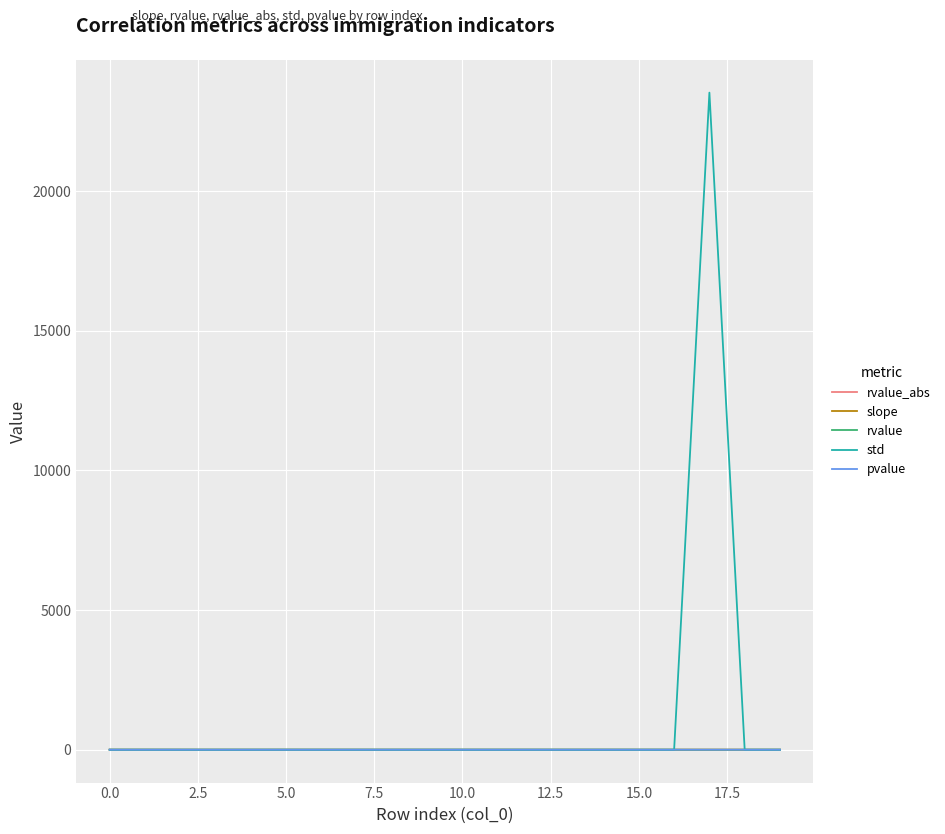

Which series has the widest spread of values?

std